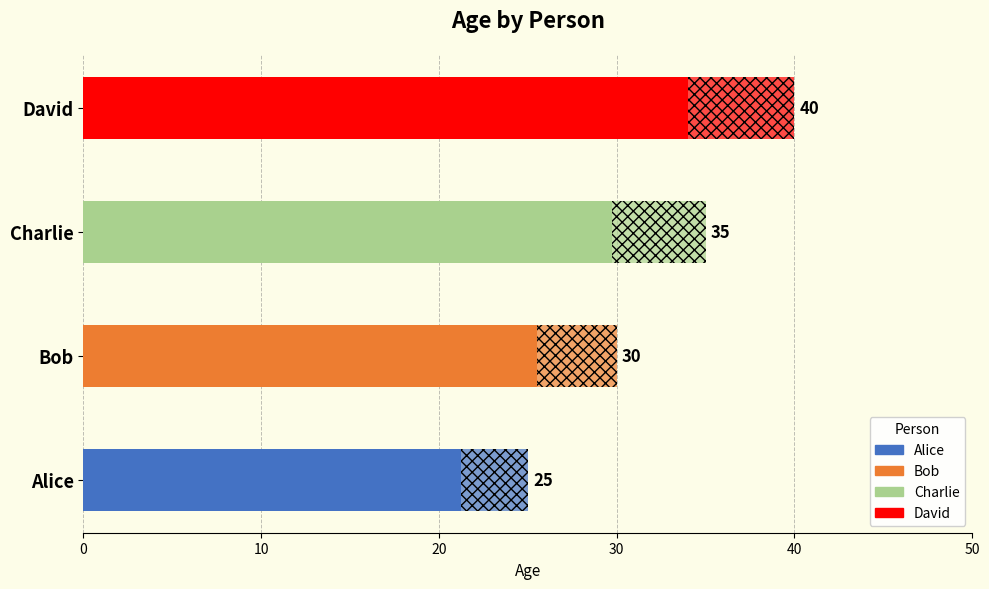

Count the number of values greater than 35.

1